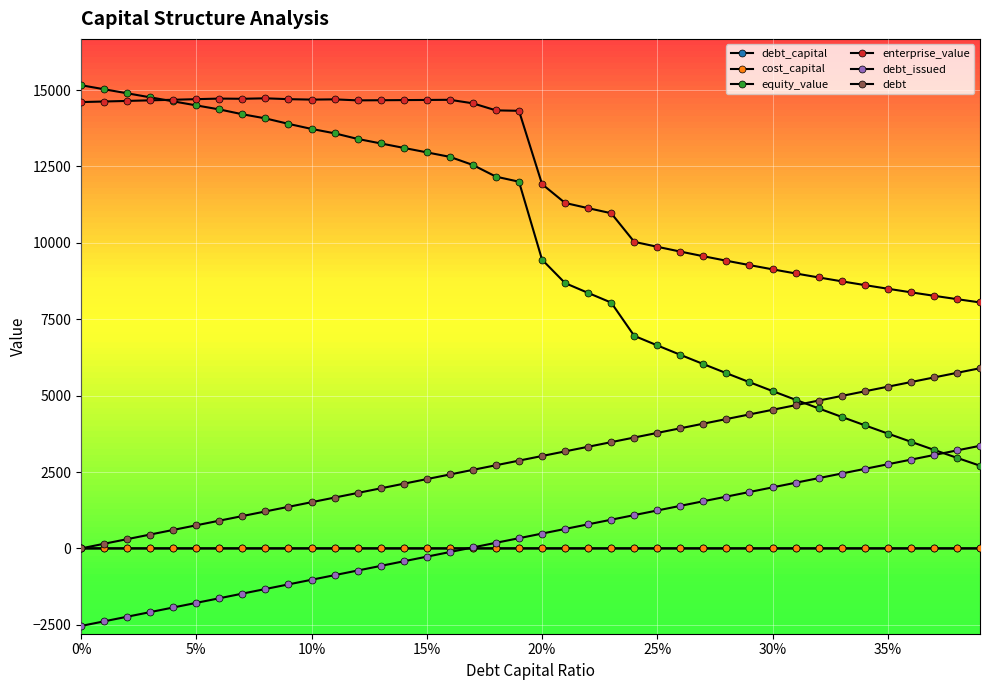

What is the difference between the second highest and minimum values in the debt series?

5745.4